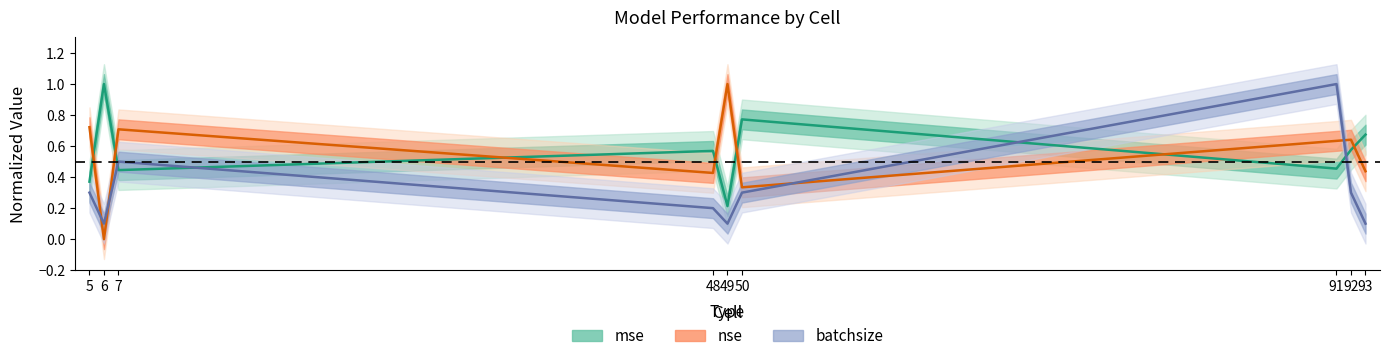

Is the value of nse at 91 greater than the value of batchsize at 49?

Yes